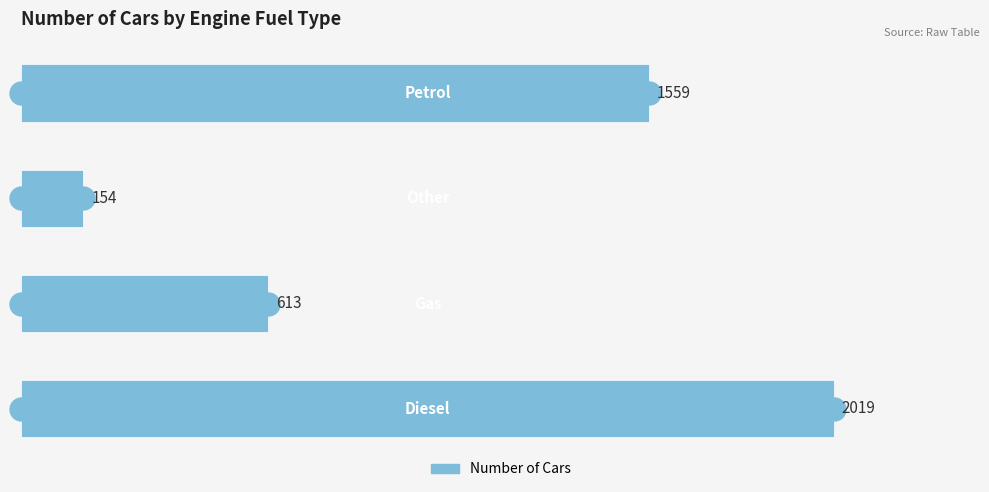

What is the minimum value shown in the chart?

154